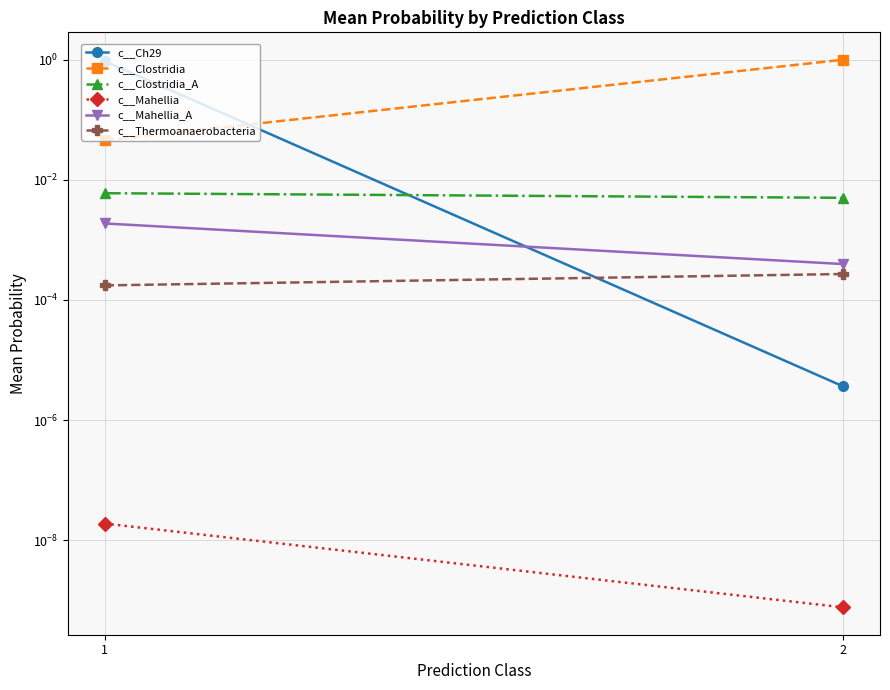

Count the c__Thermoanaerobacteria values in the range 0 to 1.

2